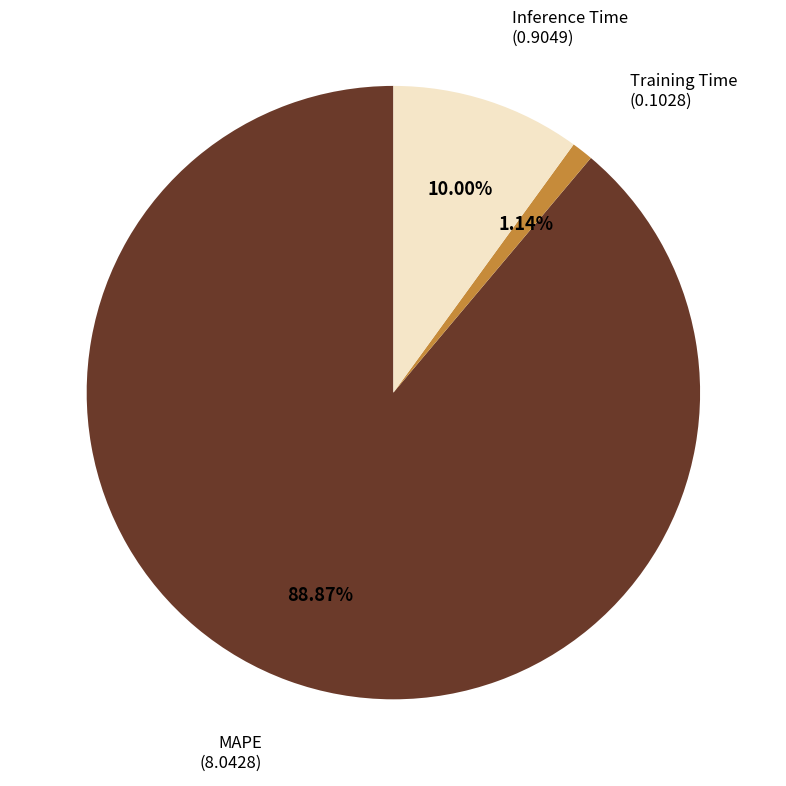

Is there any slice that represents more than half of the pie?

Yes